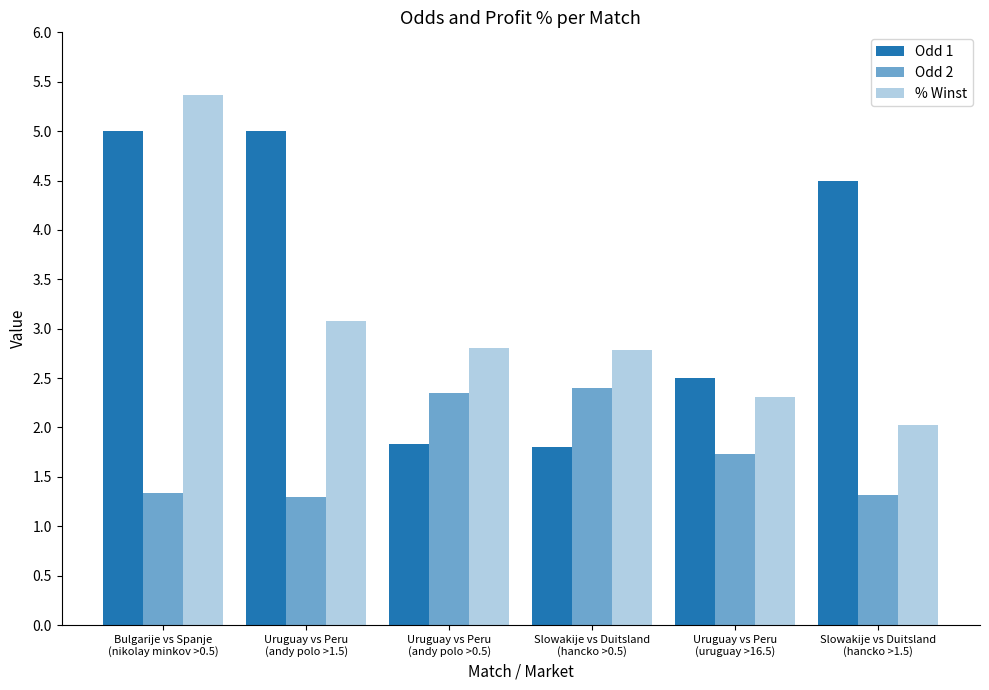

Does the chart contain stacked bars?

No